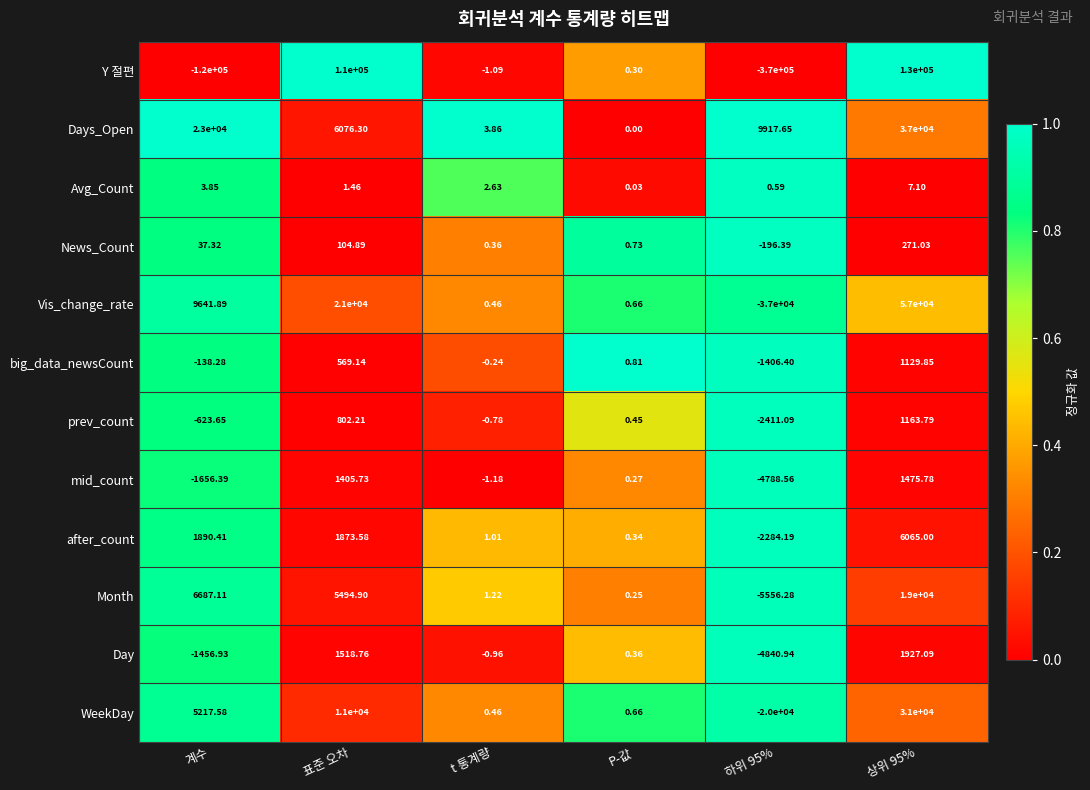

Which series has the largest total across all categories?

Days_Open